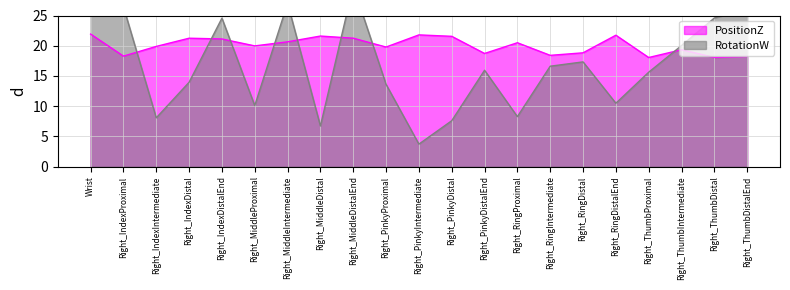

The RotationW series shows 14.0 at Right_RingProximal. True or false?

False